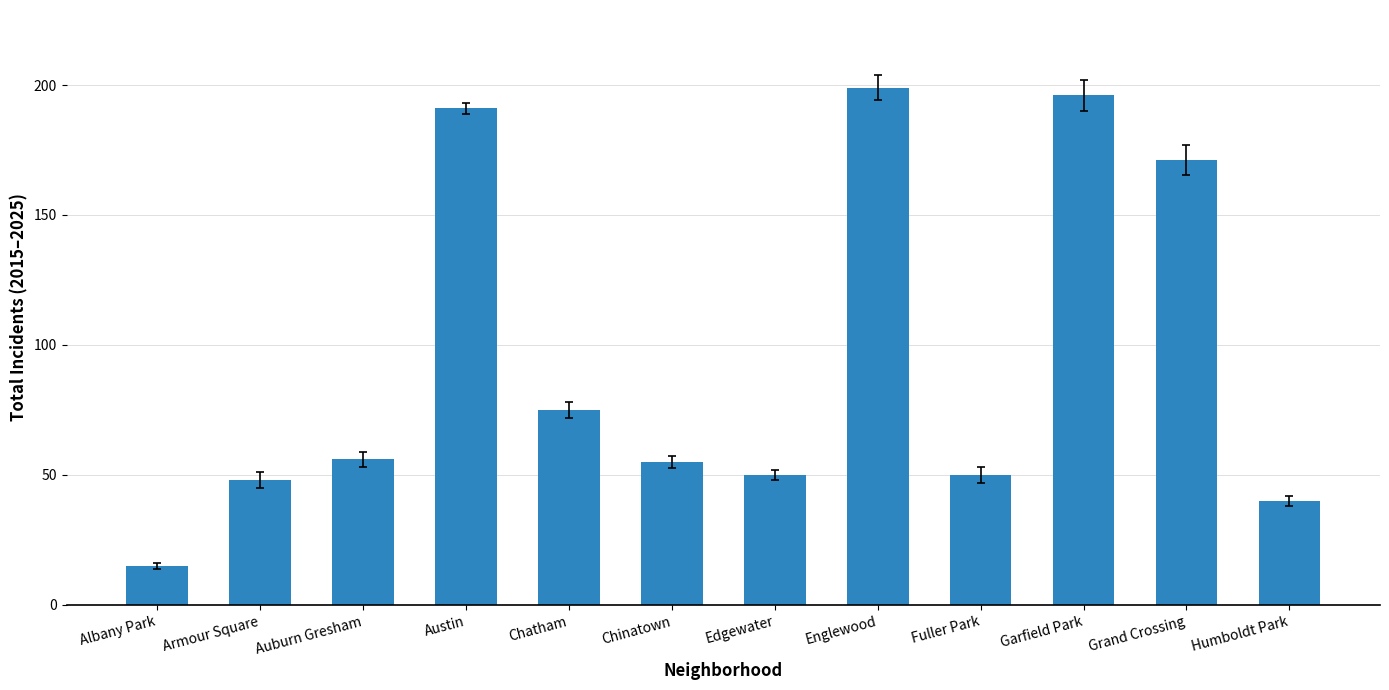

Reading left to right, what are all the values shown in this chart?

15	48	56	191	75	55	50	199	50	196	171	40